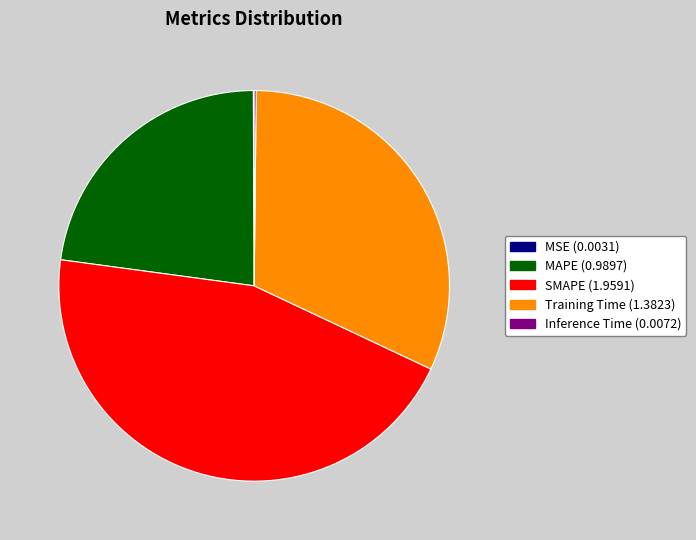

The SMAPE slice represents 45% of the pie. True or false?

True